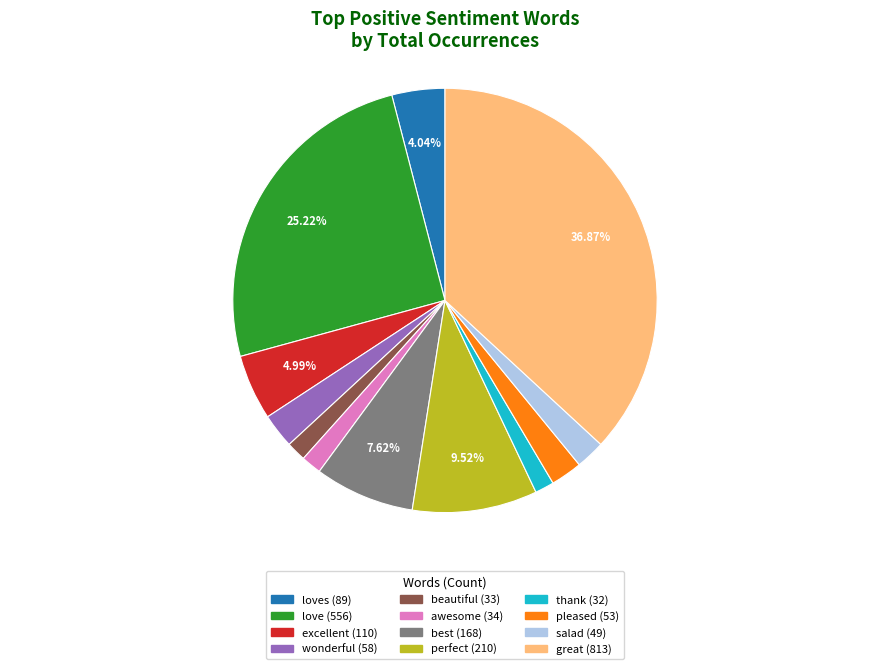

To the nearest percent, what is the average slice percentage?

8%